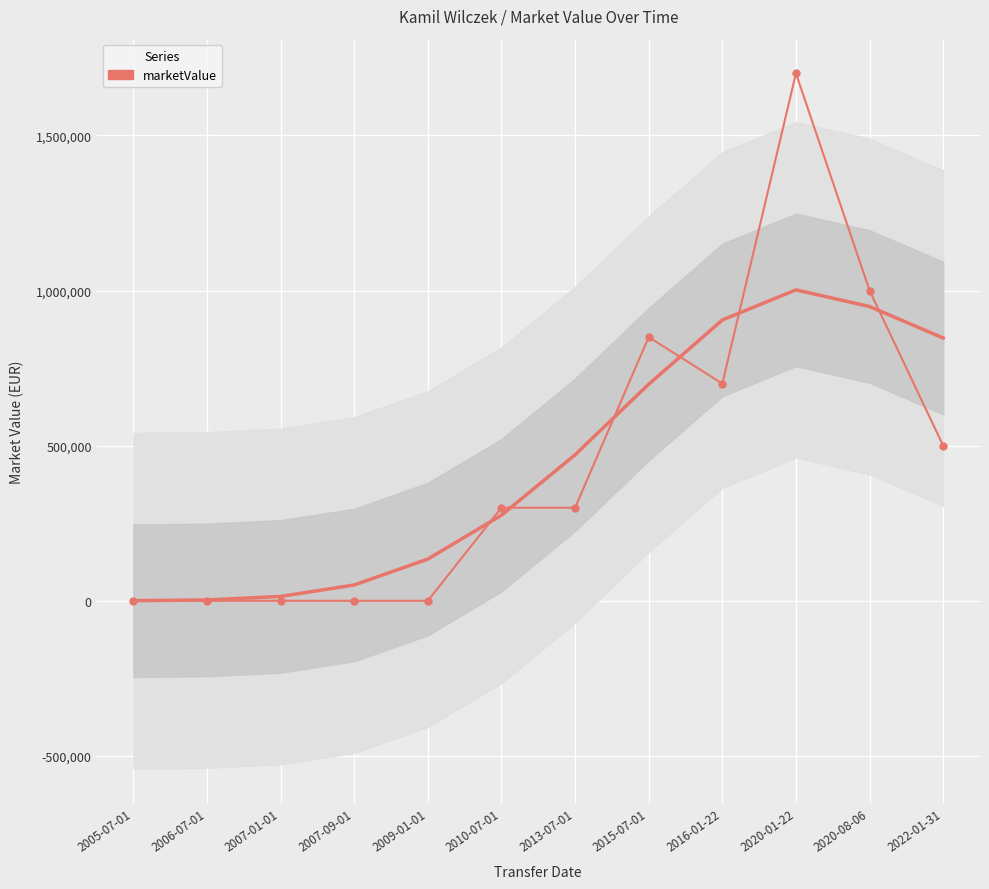

What is the label of the 11th point from the right?

2006-07-01